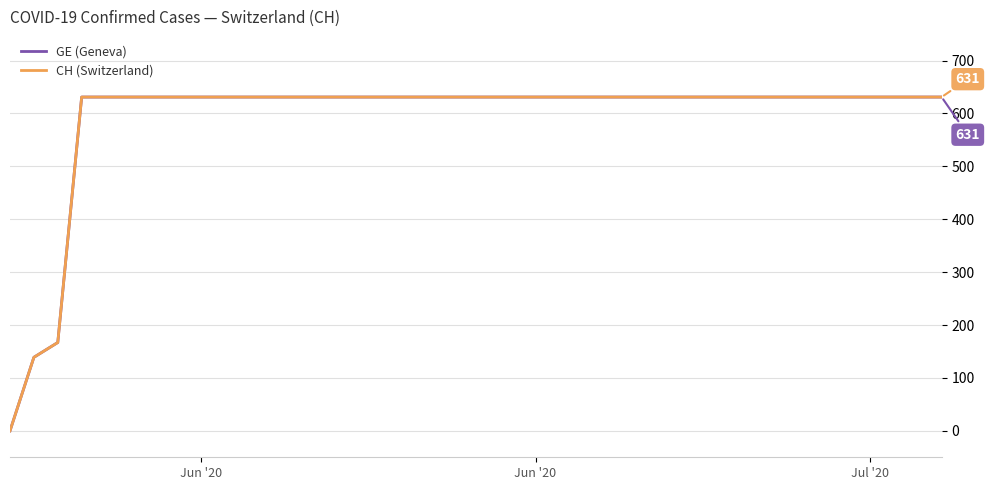

How many lines are shown in the chart?

2